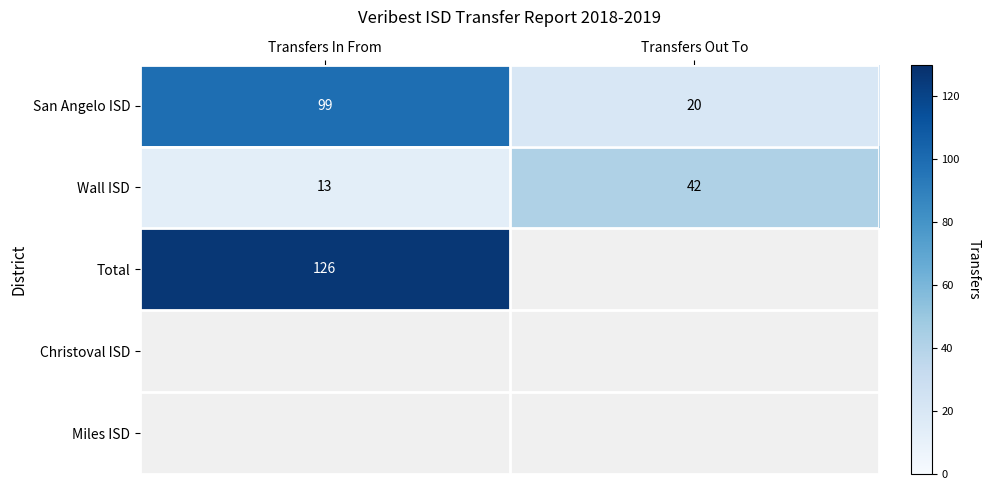

Which category has the lowest value across all series?

Transfers In From